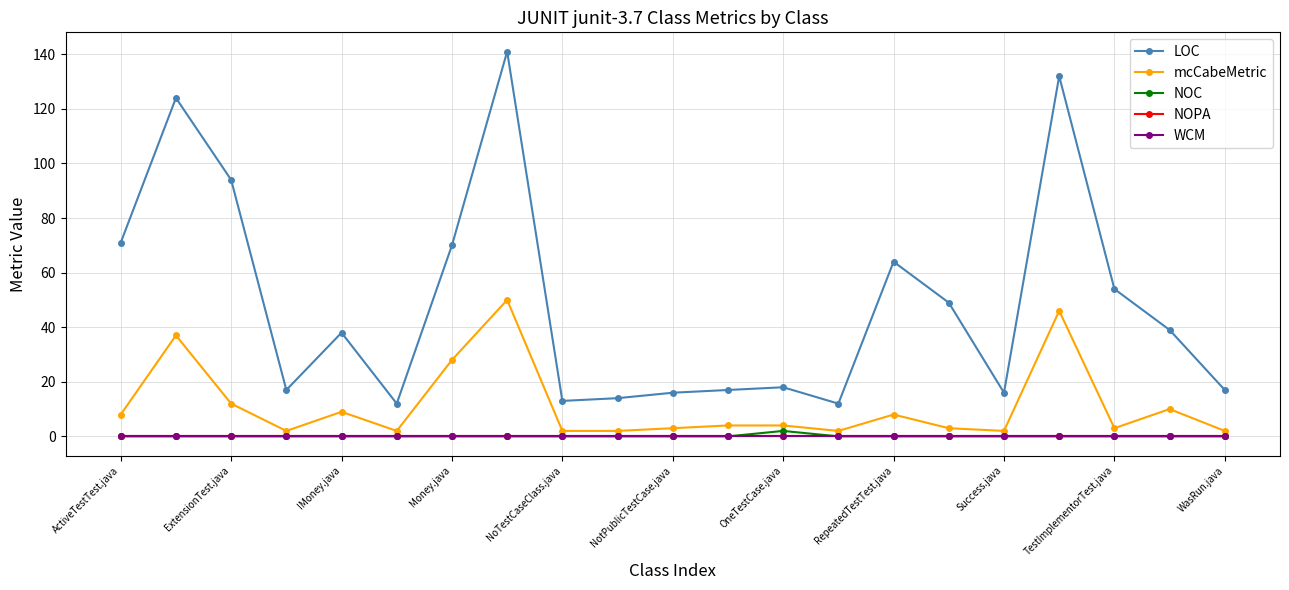

Which label corresponds to the smallest value in the chart?

ActiveTestTest.java